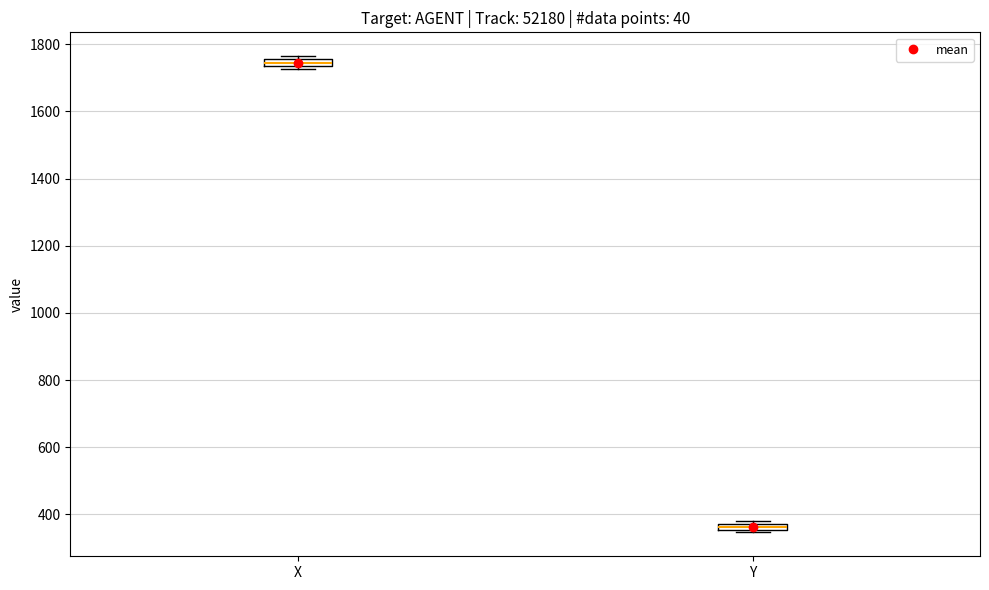

Which box's median line is the lowest?

Y